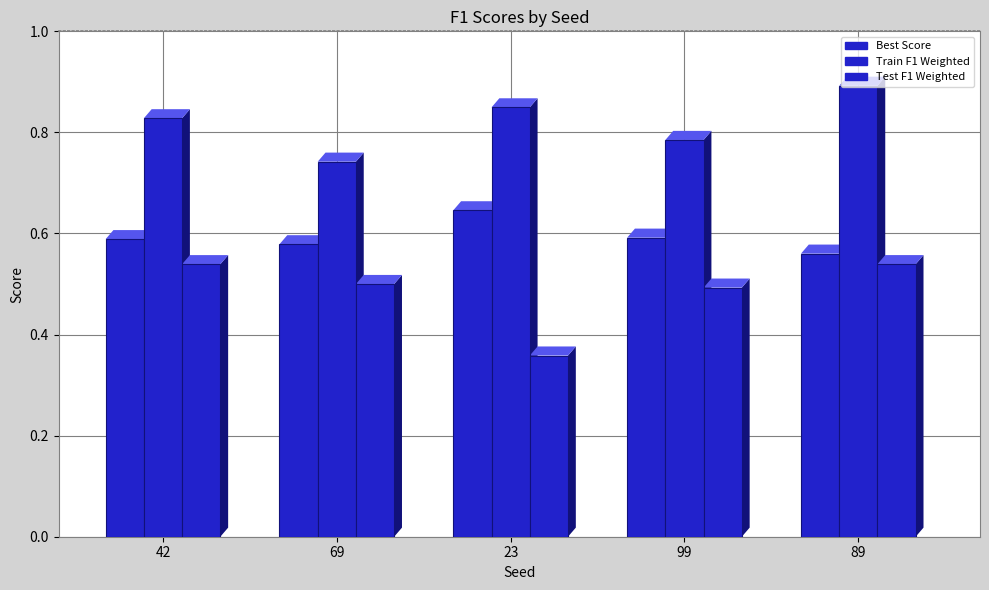

Is it true that Best Score equals 0.6 at 42?

True